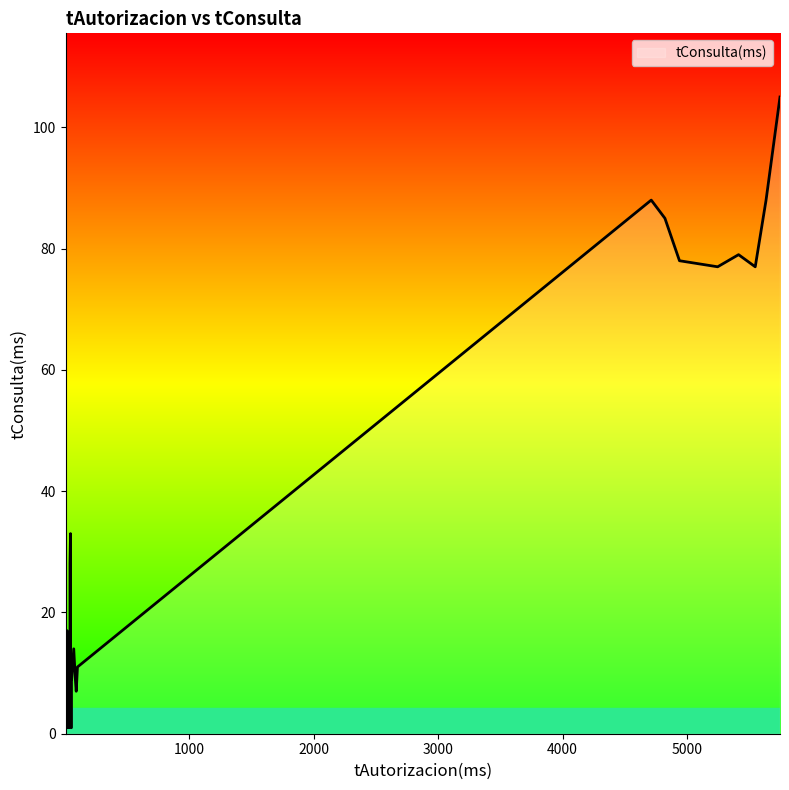

List the labels in order of value, smallest first.

12, 17, 25, 31, 22, 26, 11, 15, 28, 33, 37, 30, 14, 29, 20, 21, 34, 9, 19, 39, 8, 16, 32, 35, 13, 10, 27, 18, 24, 38, 36, 23, 3, 5, 1, 2, 0, 4, 6, 7